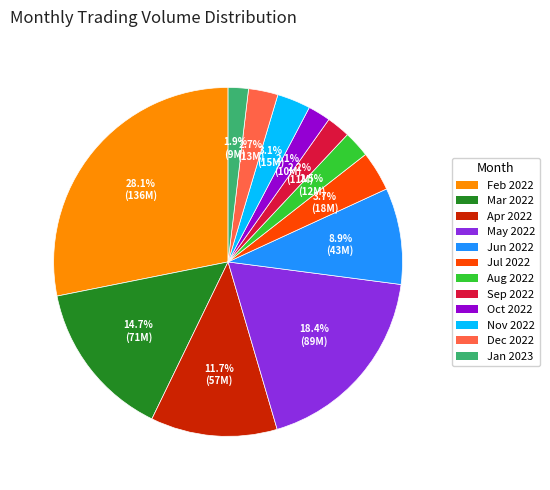

How many segments does this pie chart have?

12